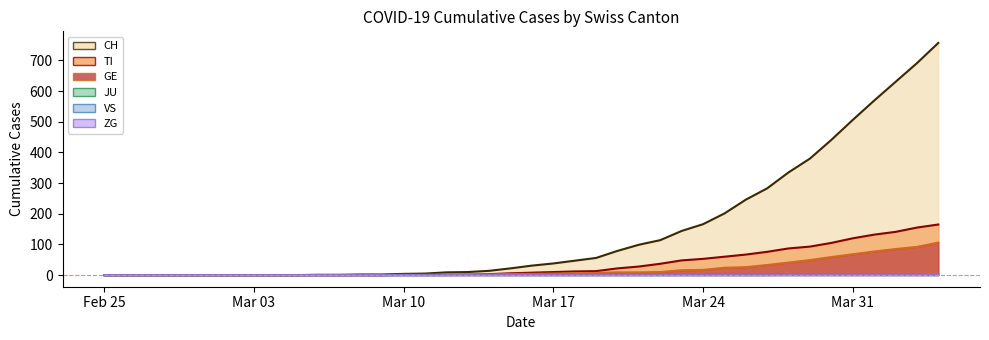

Is it true that TI equals 5 at 2020-03-14?

False